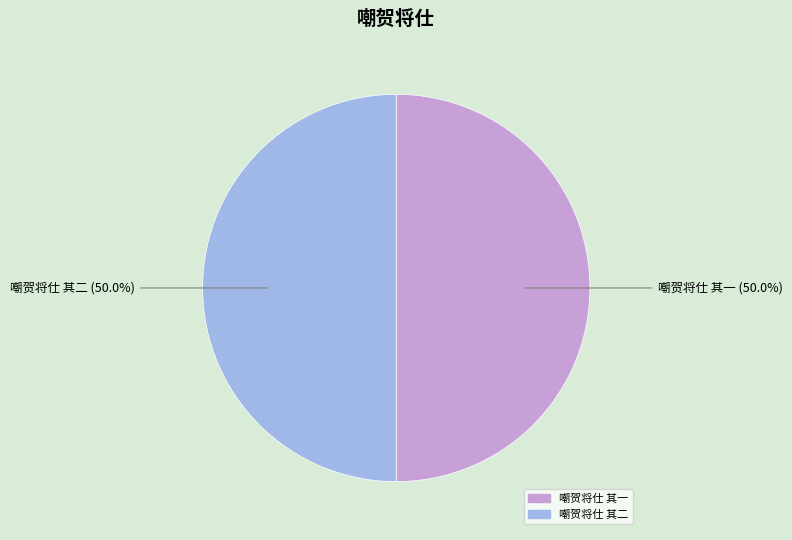

Approximately how many times larger is the value at 嘲贺将仕 其二 compared to 嘲贺将仕 其一?

1.0